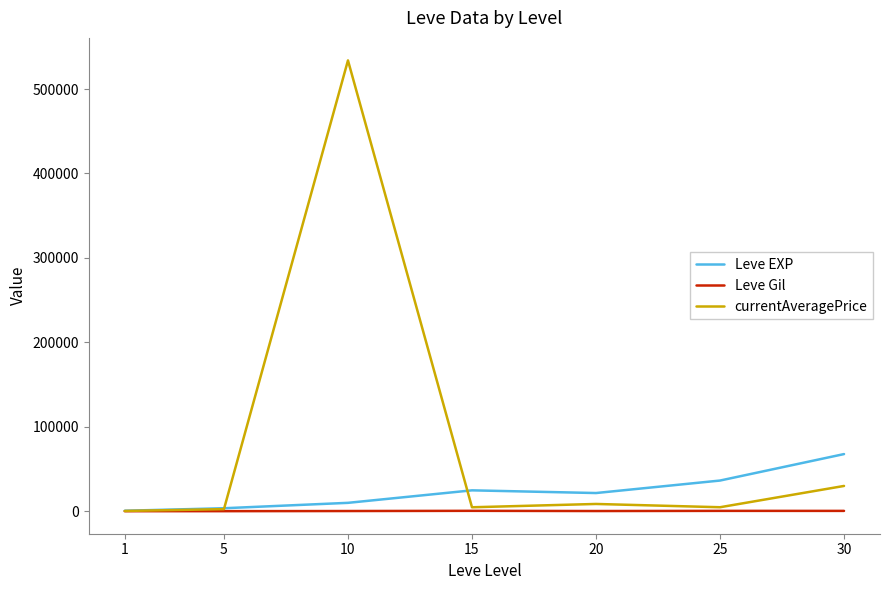

Rank the series by their maximum value, from highest to lowest.

currentAveragePrice, Leve EXP, Leve Gil